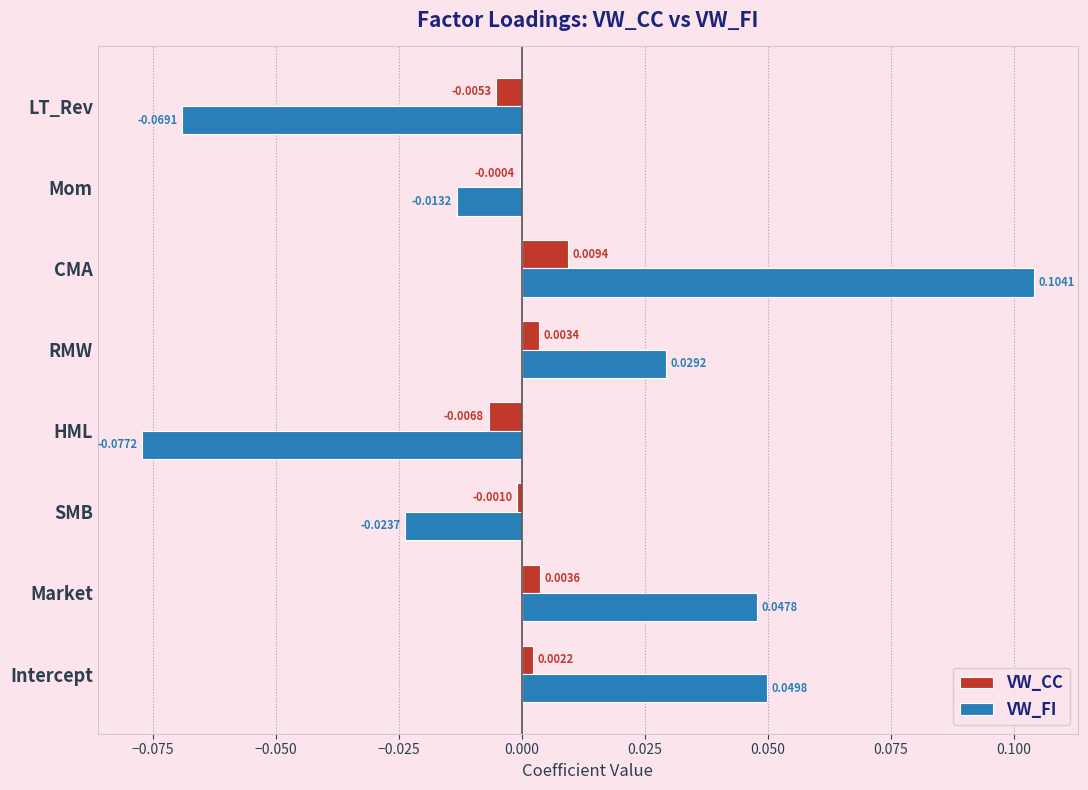

Is the value of VW_FI at Mom greater than the value of VW_CC at LT_Rev?

No